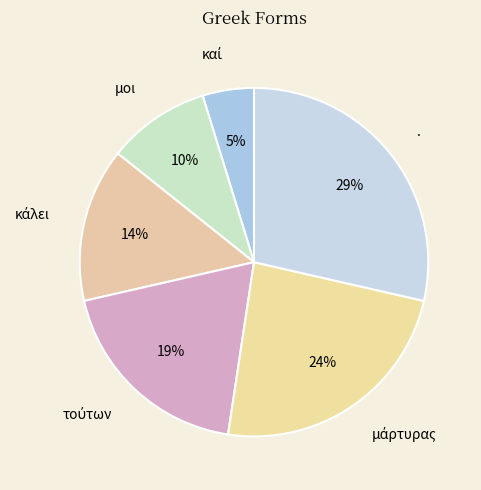

What is the ratio of the value at μοι to the value at .?

0.3